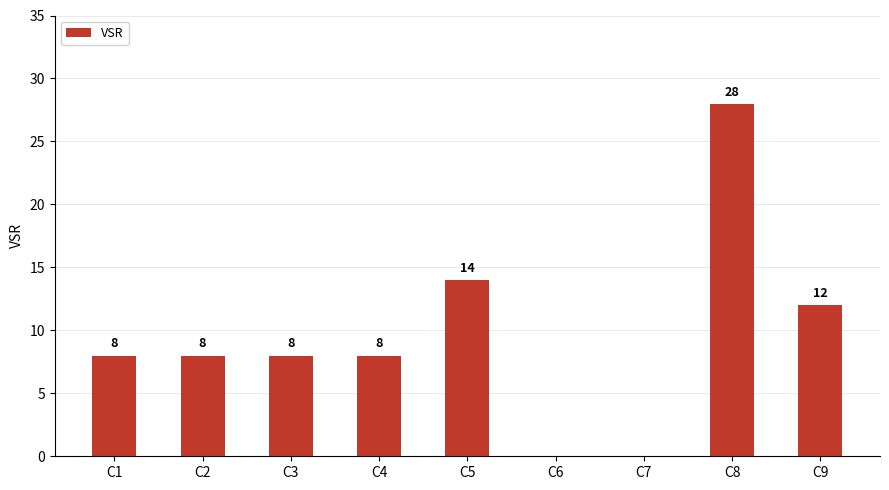

Reading left to right, what are all the values shown in this chart?

C1=8	C2=8	C3=8	C4=8	C5=14	C6=0	C7=0	C8=28	C9=12